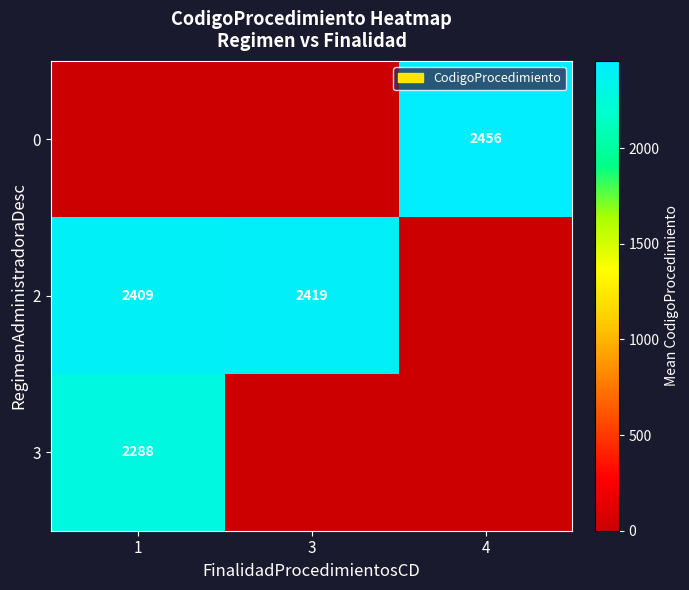

What is the total value across all series at 3?

2419.0